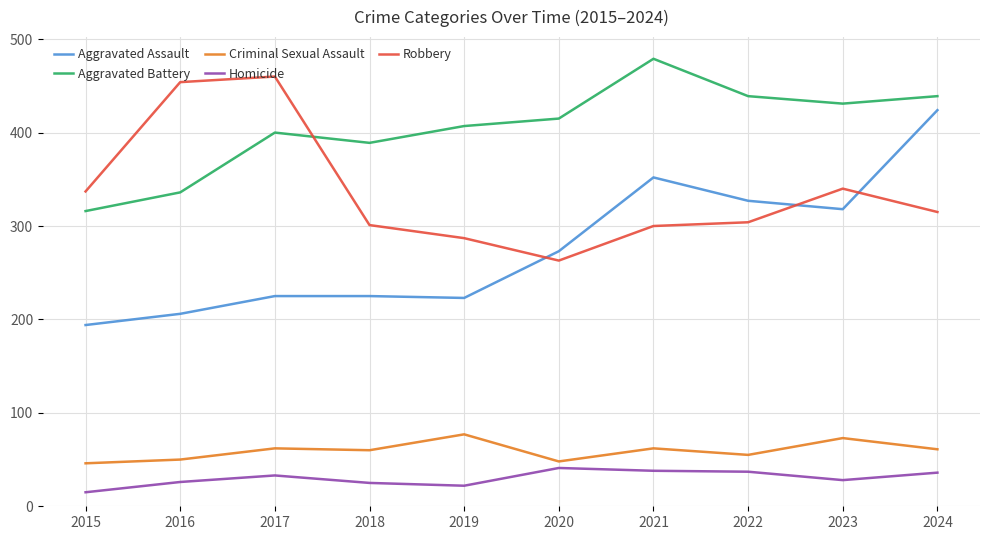

What are all the series names shown in the legend?

Aggravated Assault, Aggravated Battery, Criminal Sexual Assault, Homicide, Robbery